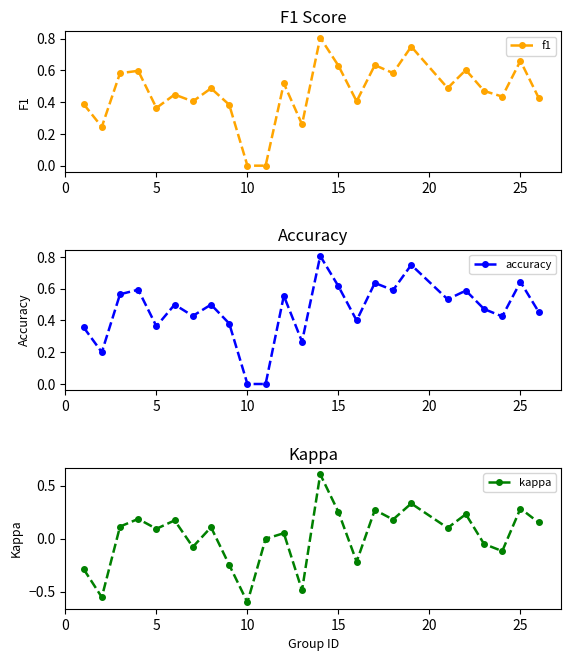

True or false: f1 has a value of 0.2 at 5.

False